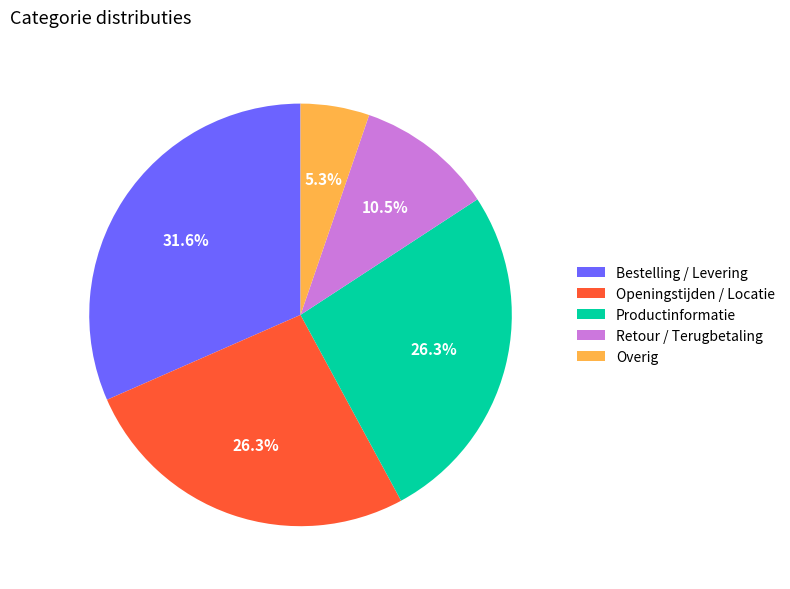

Does Retour / Terugbetaling account for over 50% of the chart?

No